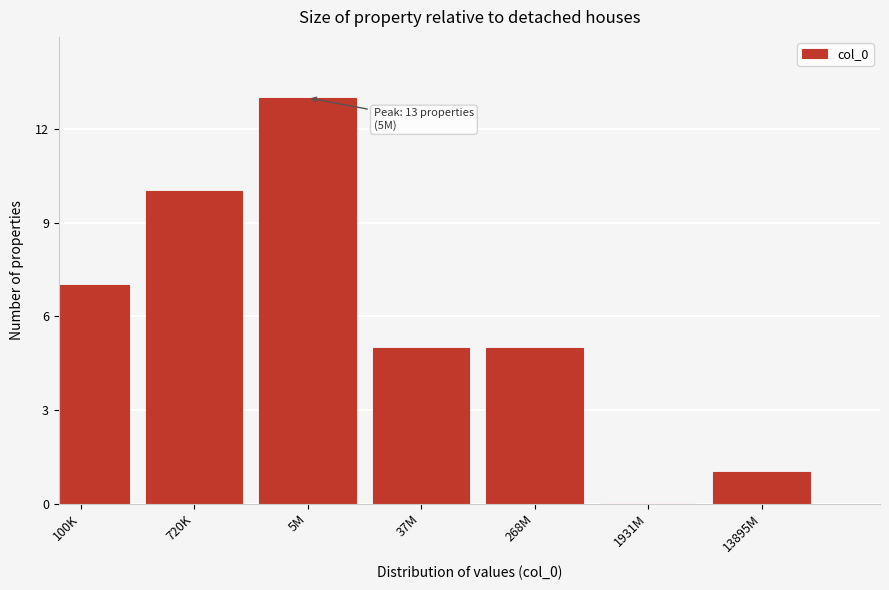

Reading left to right, what are all the values shown in this chart?

100K=7	720K=10	5M=13	37M=5	268M=5	1931M=0	13895M=1